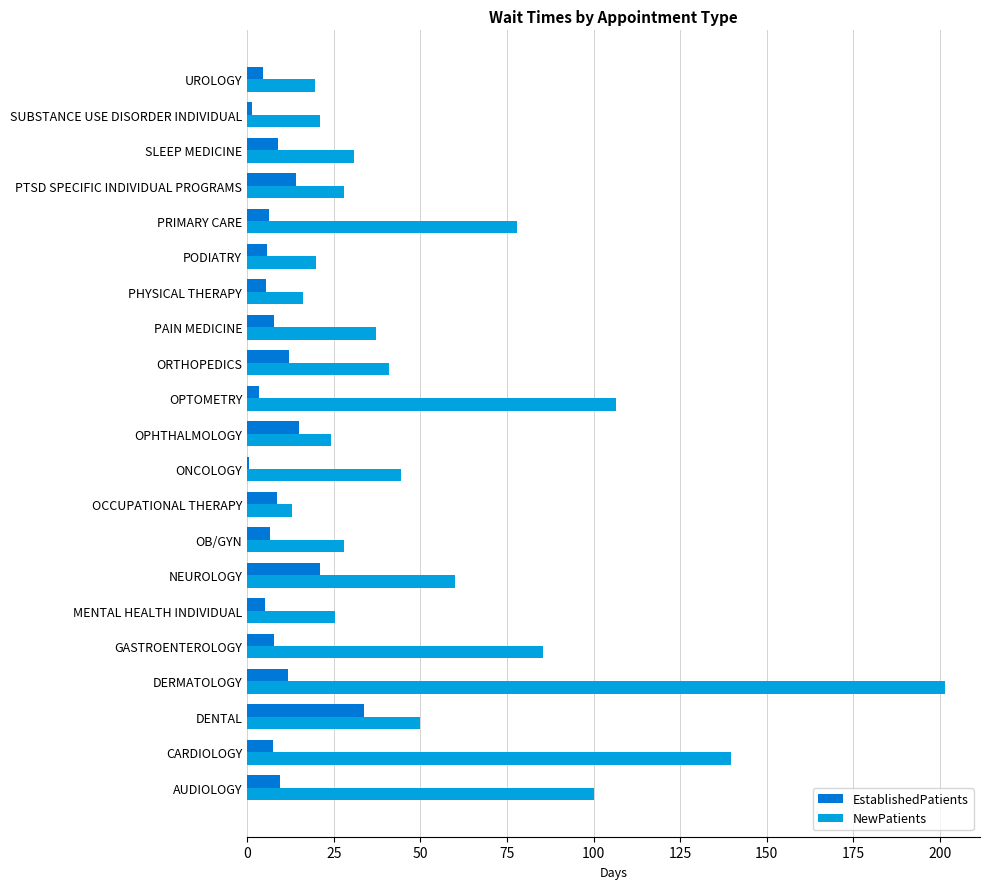

Which series changed the most between ONCOLOGY and PODIATRY?

NewPatients